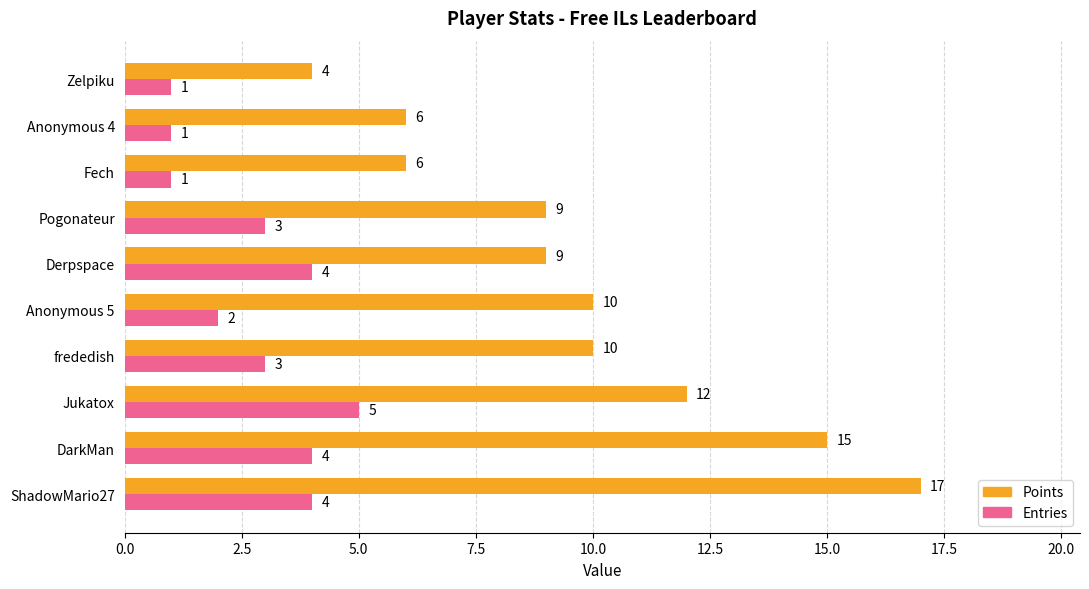

What is the maximum value for Entries?

5